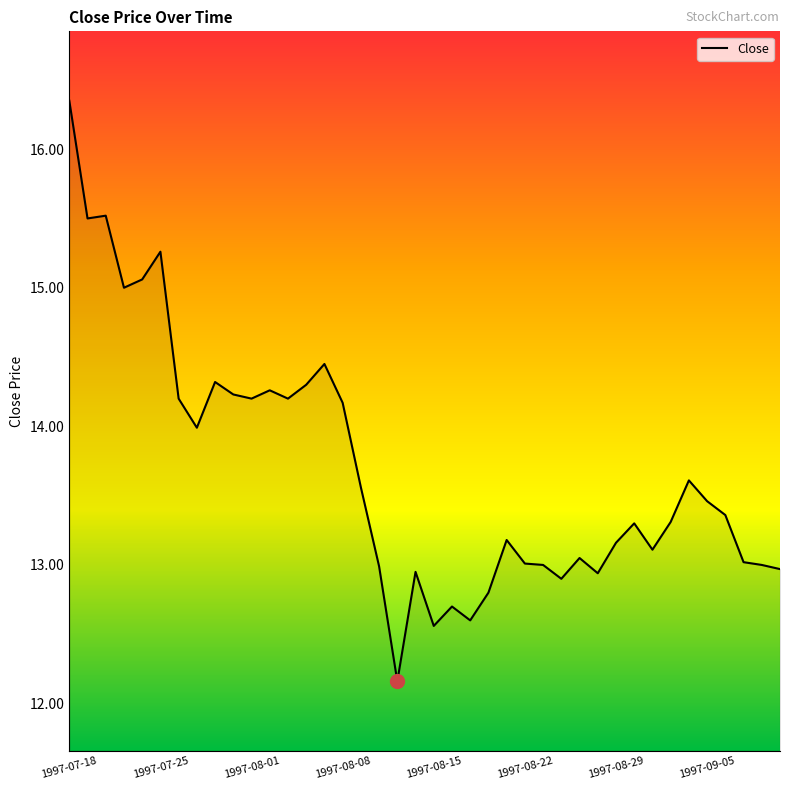

What is the minimum value shown in the chart?

12.2